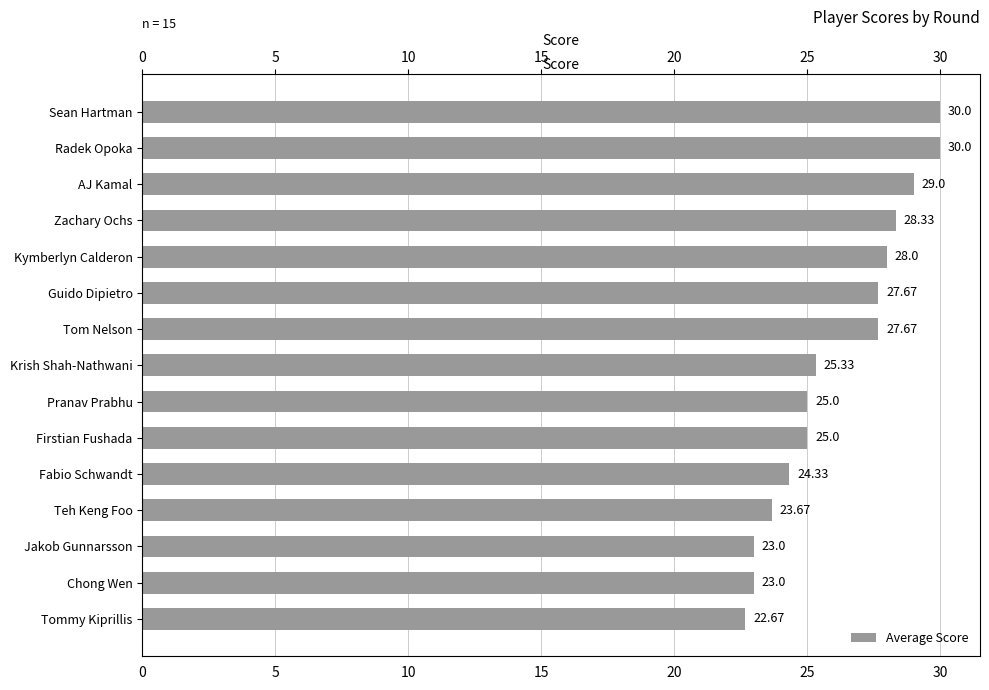

True or false: the data shows 28.3 at Zachary Ochs.

True